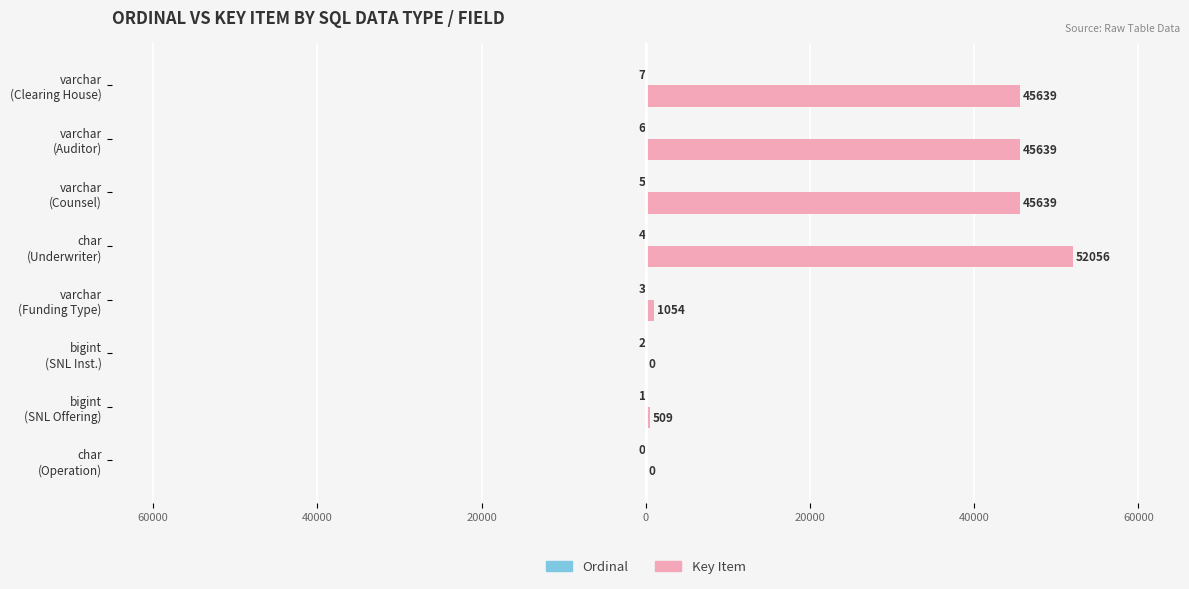

Which series has the largest total across all categories?

Key Item